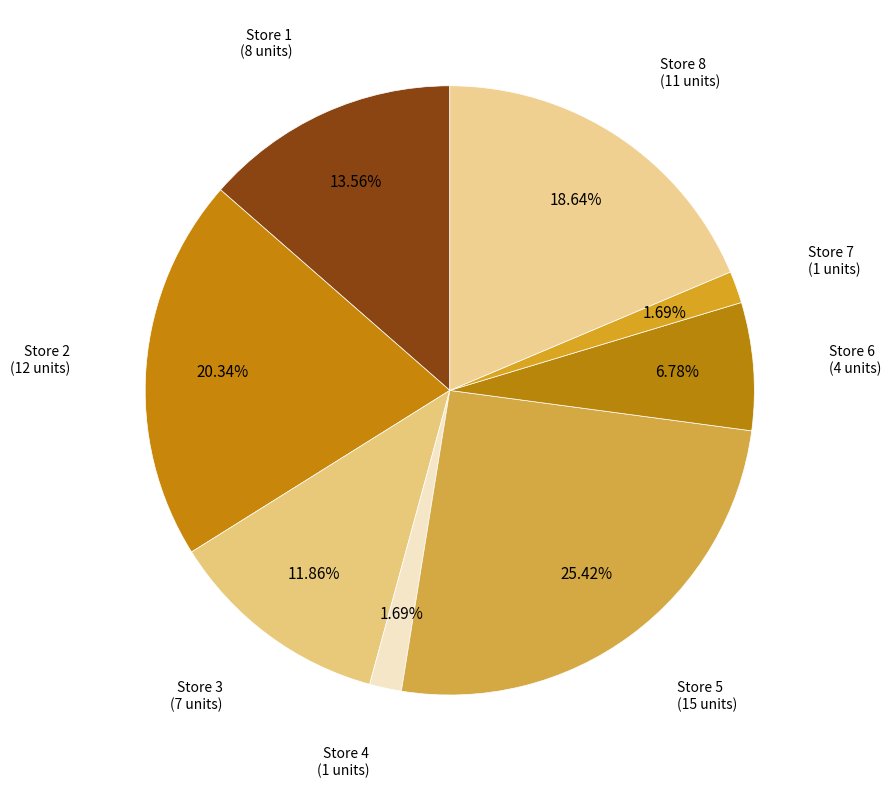

To the nearest percent, what is the combined percentage of Store 2 and Store 3?

32%